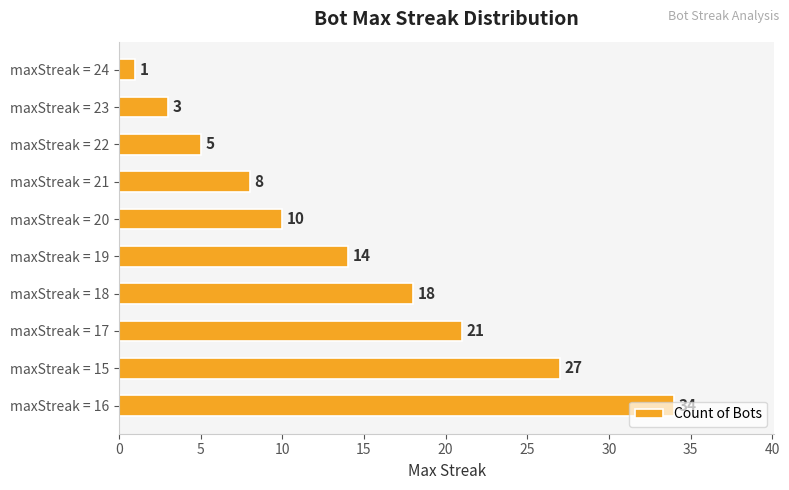

How many bars are there in total?

10